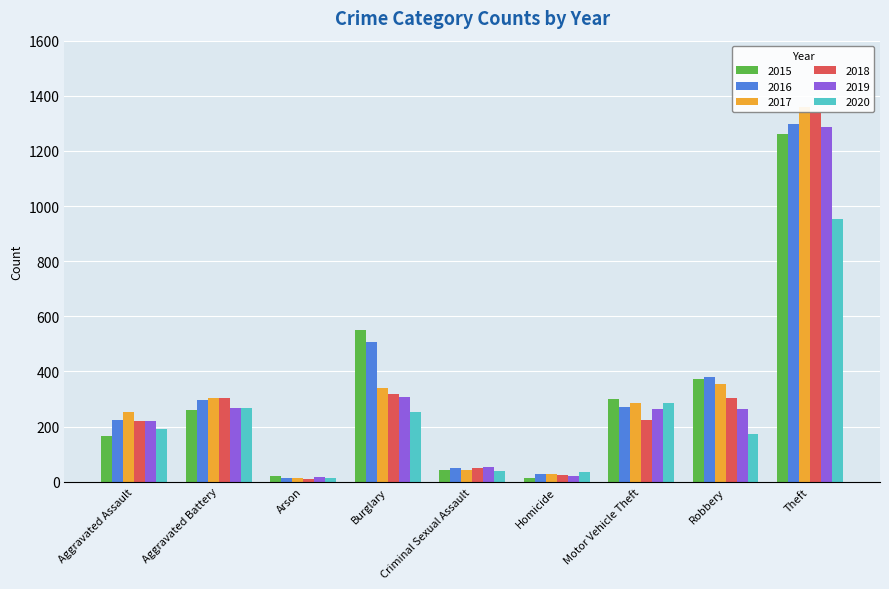

Read the 2016 value at Aggravated Battery, to the nearest 10.

300